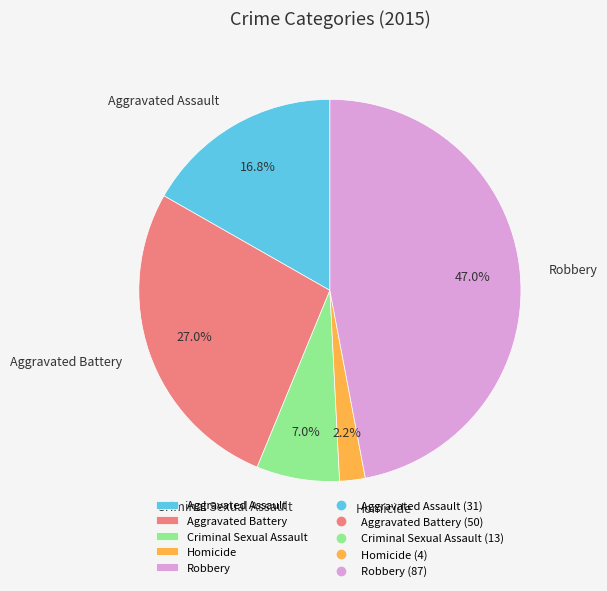

Do Homicide and Robbery together represent more than half of the pie?

No